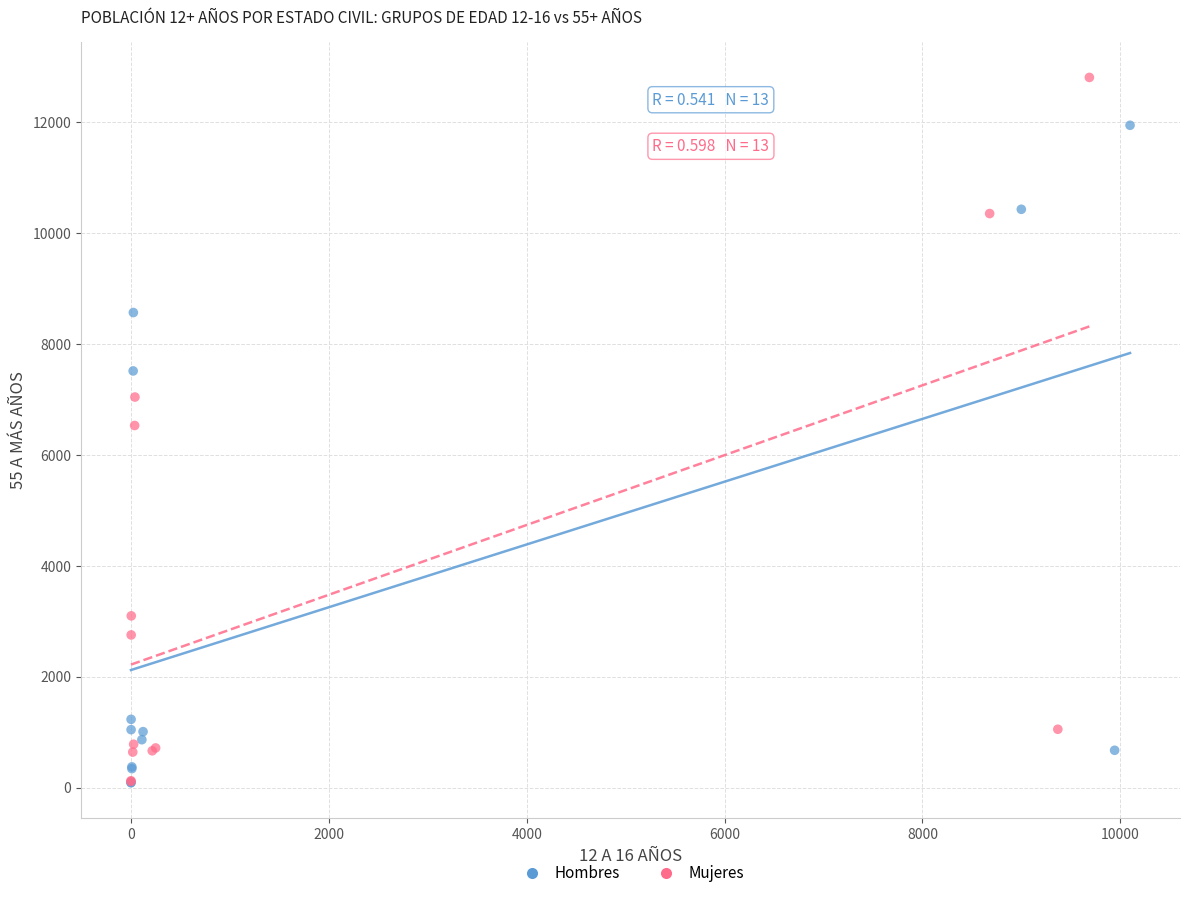

Which series has the largest Y range (max minus min)?

Mujeres